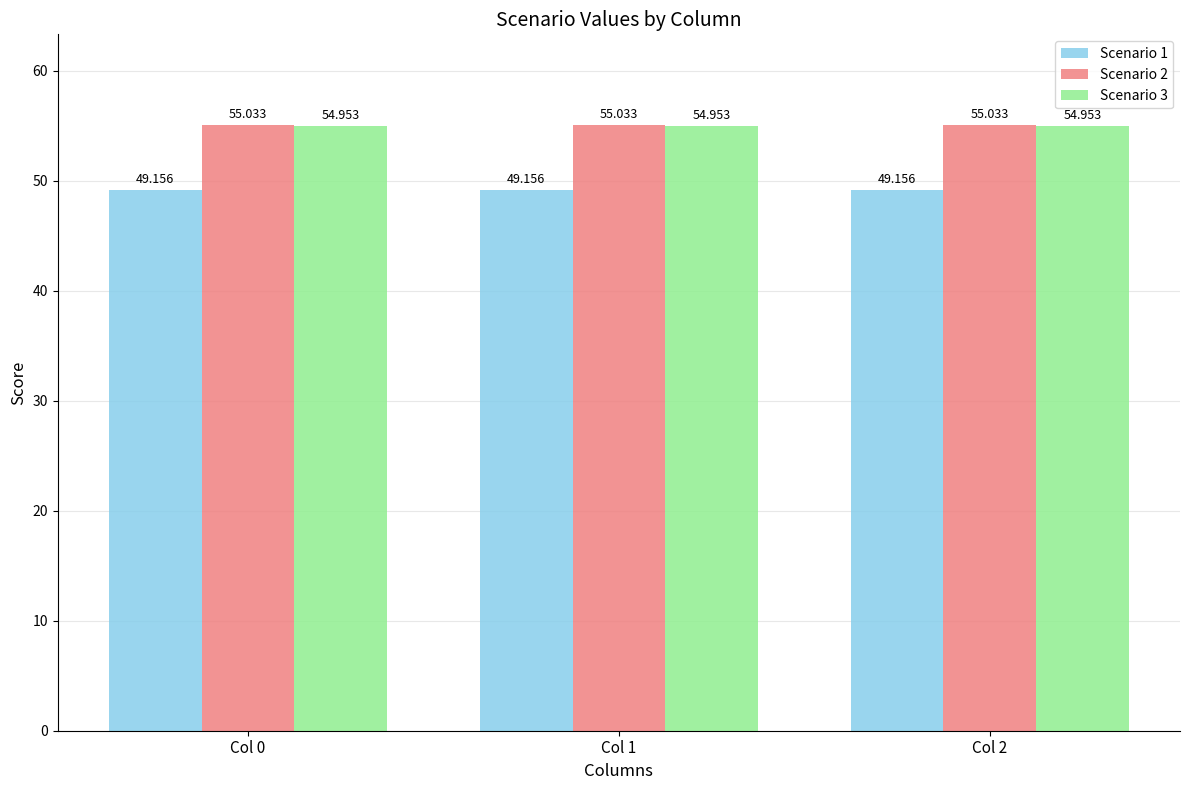

How many categories are shown in the chart?

3